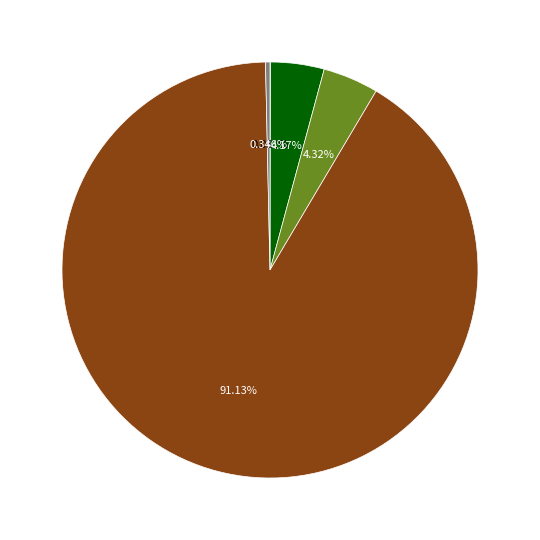

Is there a majority slice in this chart?

Yes